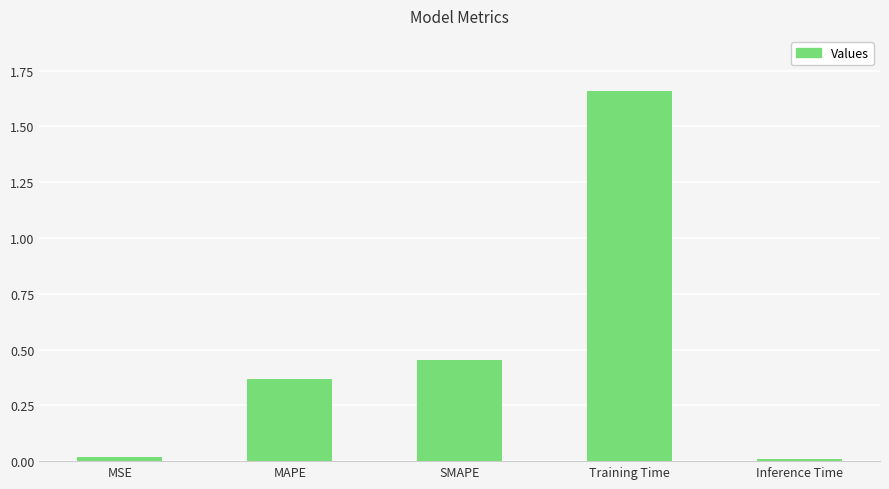

What is the change in value from MSE to MAPE?

+0.4